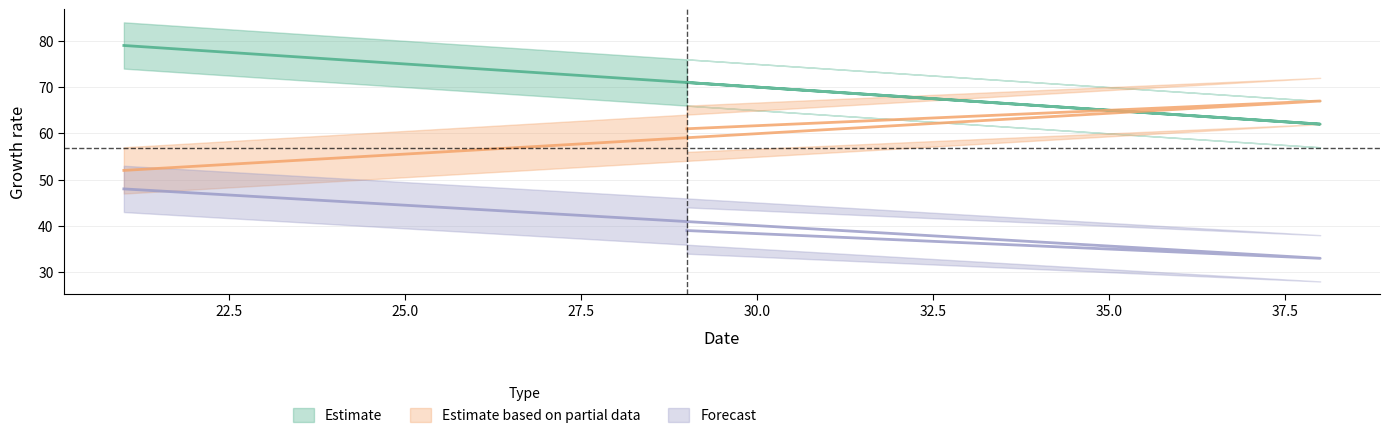

Reading left to right, list all the values displayed in this chart.

col_1: 79	62	71
col_2: 52	67	61
col_3: 48	33	39